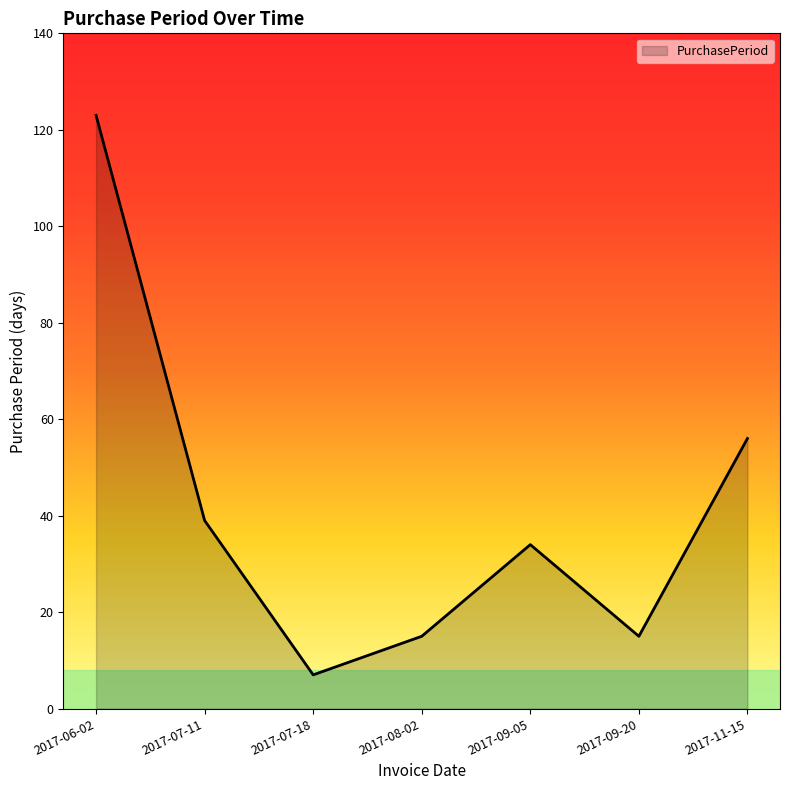

Does the chart have visible grid lines?

No